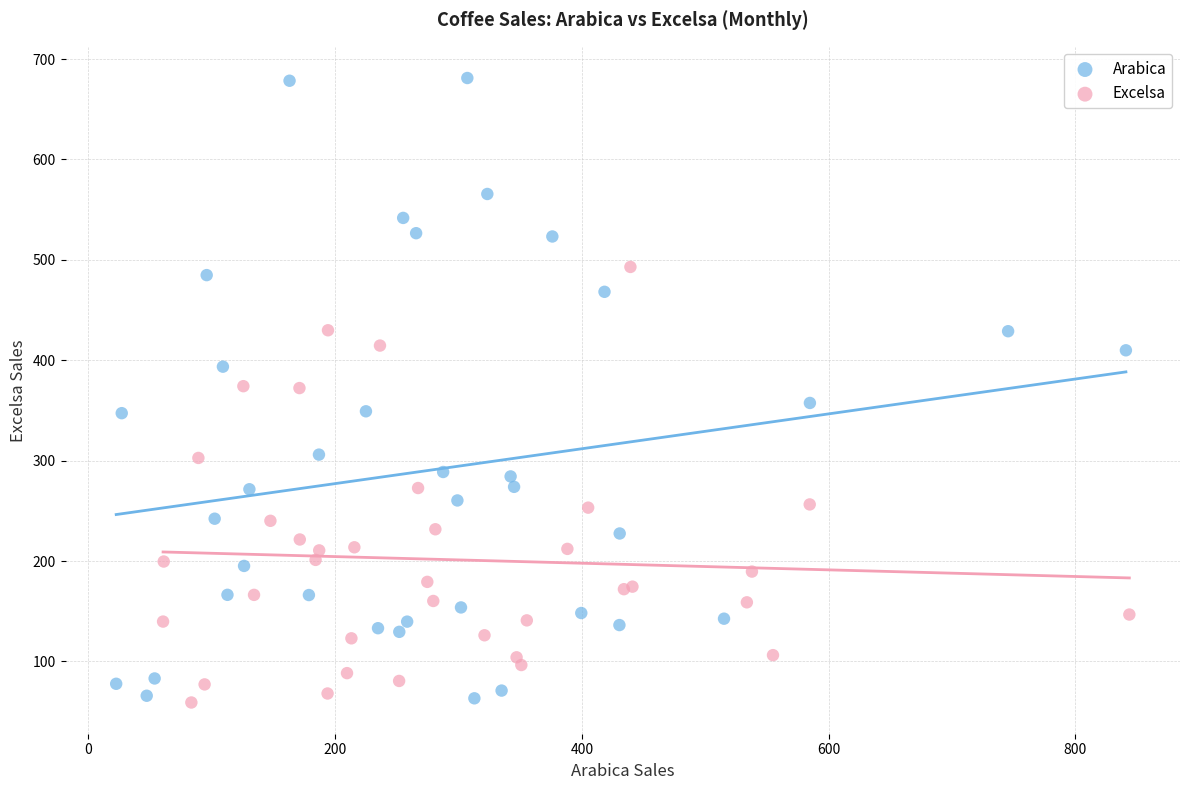

Which series has the widest spread of Y values?

Arabica